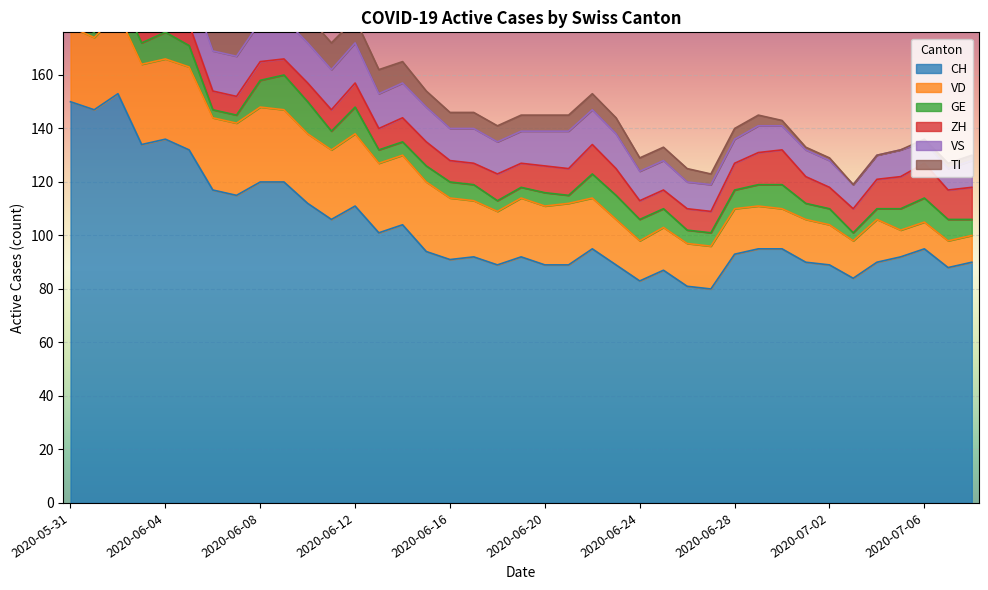

True or false: GE and VS cross at least once.

True